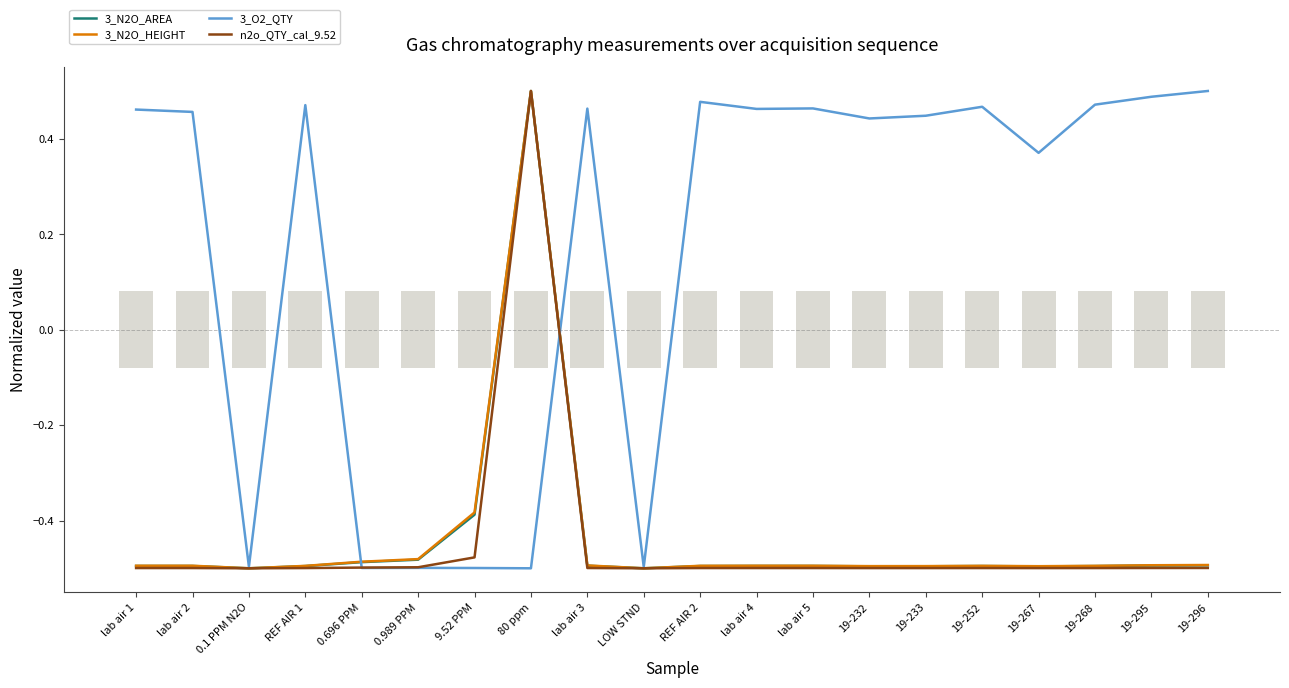

True or false: 3_N2O_AREA and 3_N2O_HEIGHT intersect in this chart.

True